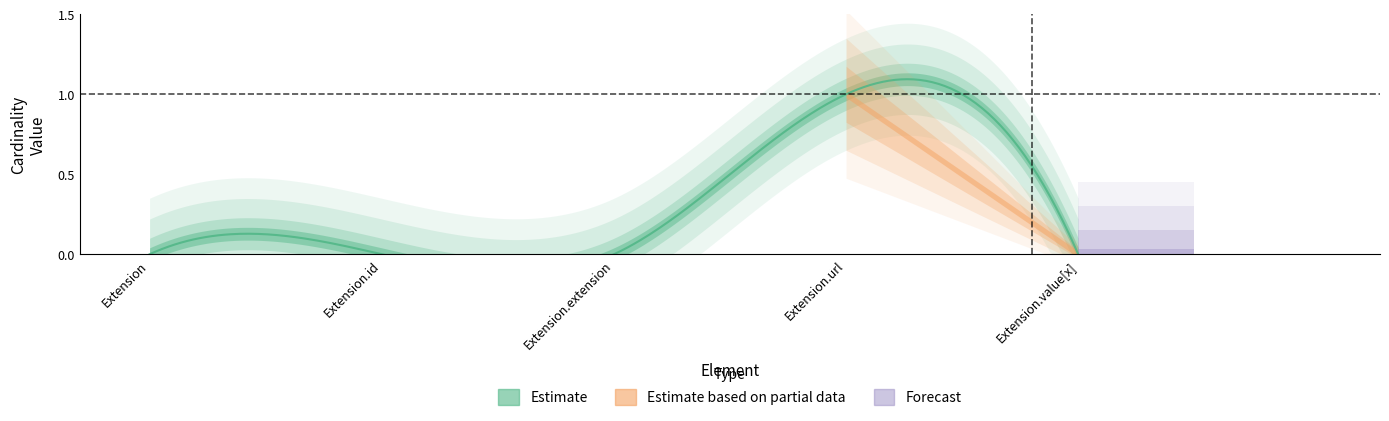

Reading left to right, what are all the values shown in this chart?

Min: 0	0	0	1	0
Base Min: 0	0	0	1	0